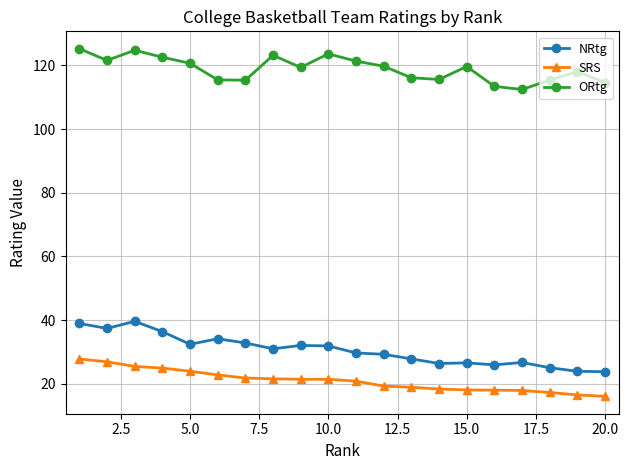

What is the difference between the second highest and second lowest values in the ORtg series?

11.3